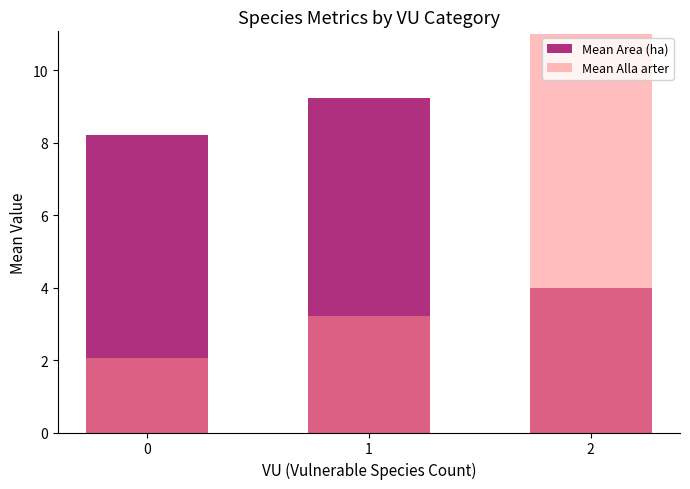

How many groups of bars are there?

3